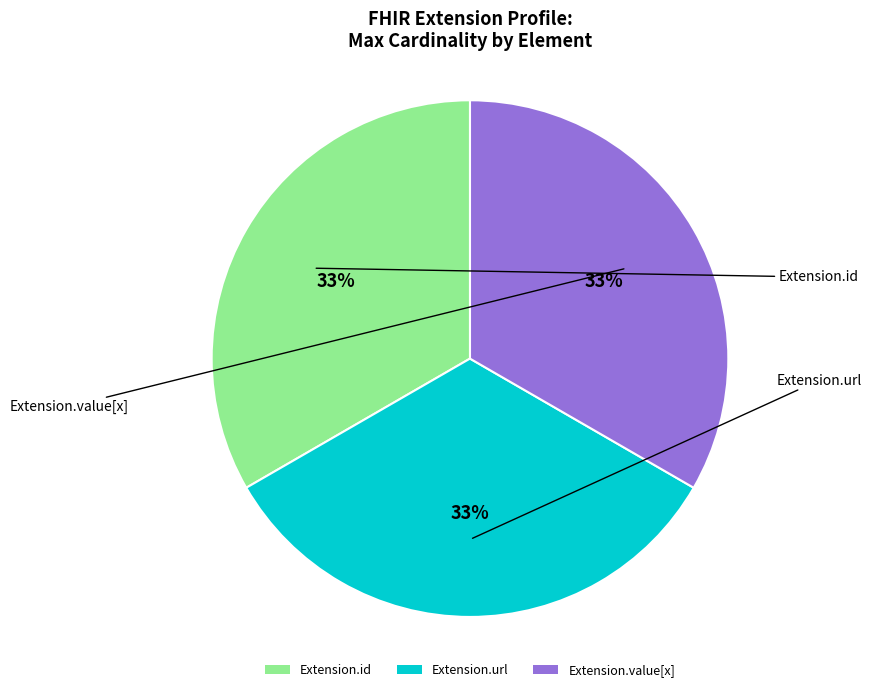

True or false: Extension.id accounts for 25% of the total.

False